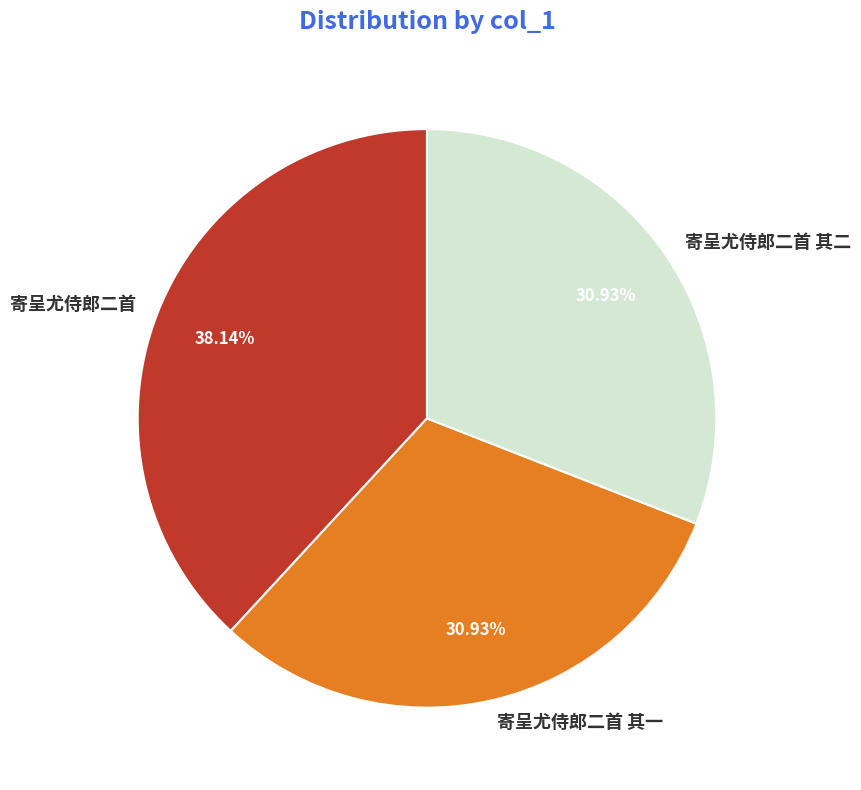

Is there a majority slice in this chart?

No